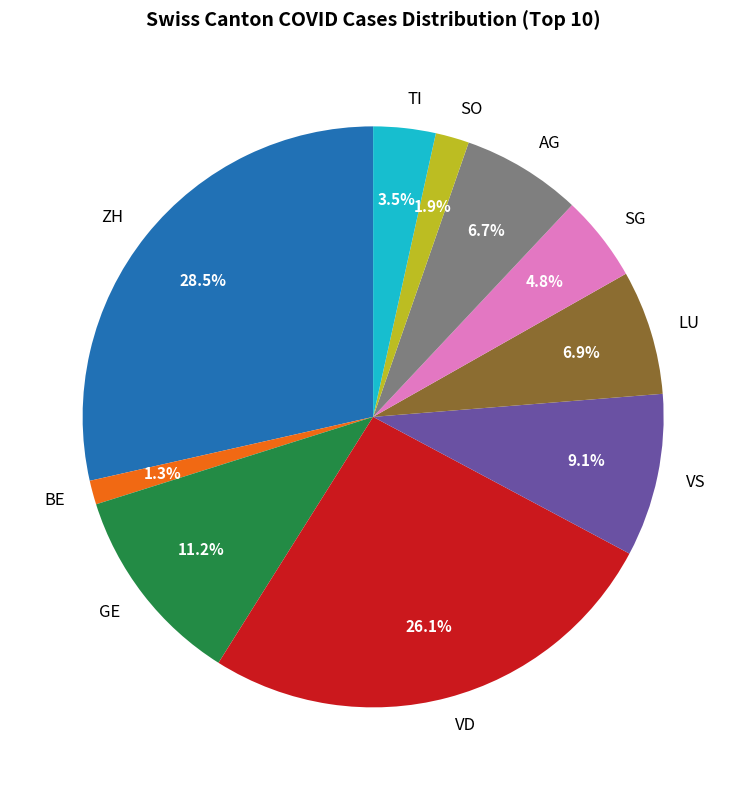

Which slice is the smallest?

BE